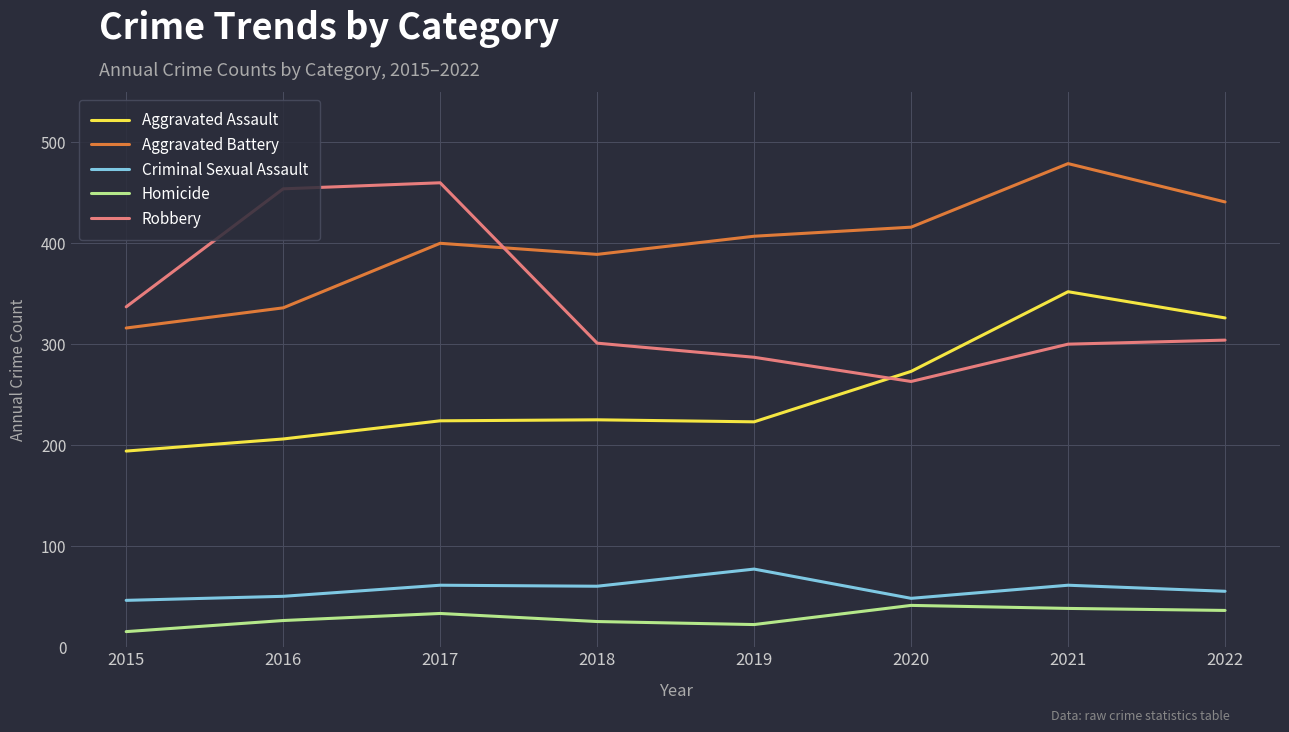

Read the Homicide value at 2016, to the nearest 10.

30